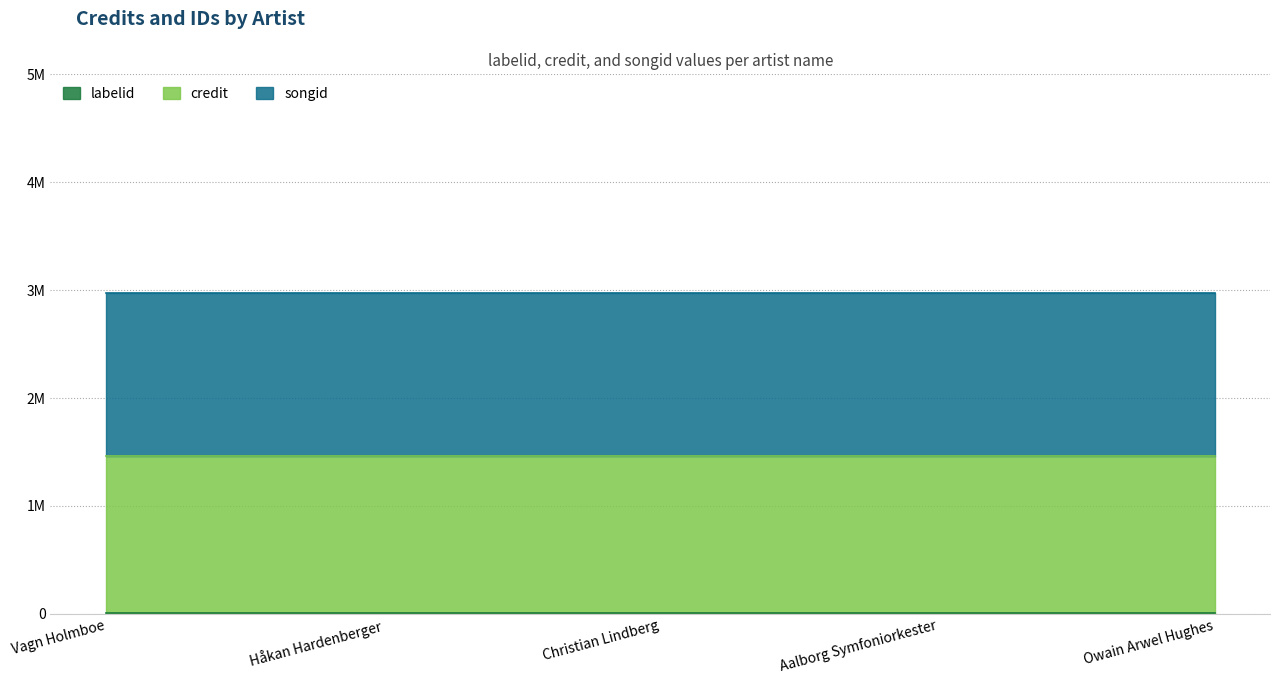

List the series in order of their peak value, lowest first.

labelid, credit, songid